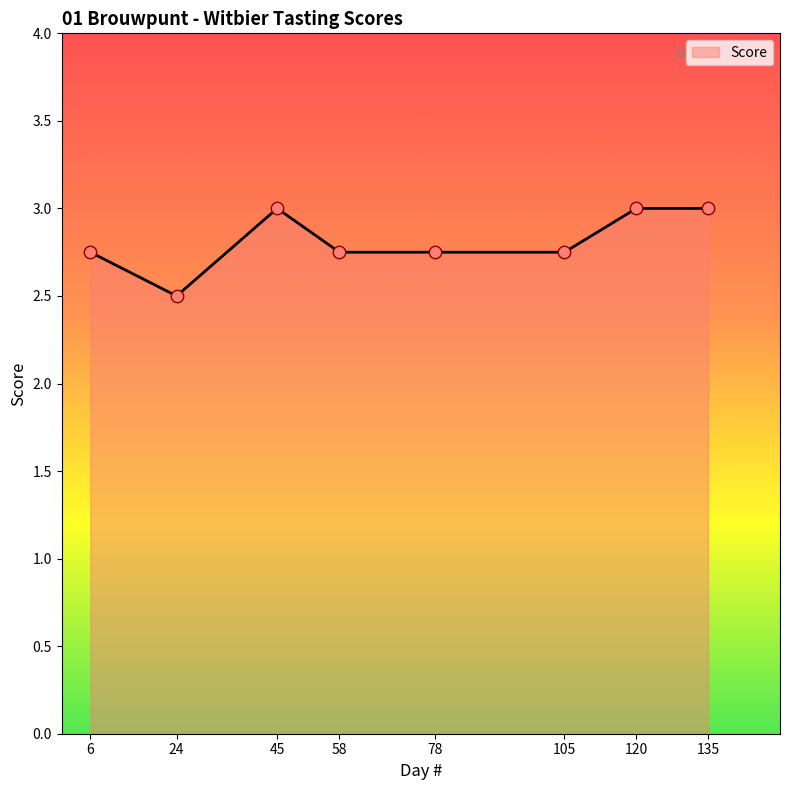

What is the ratio of the value at 58 to the value at 6?

1.0